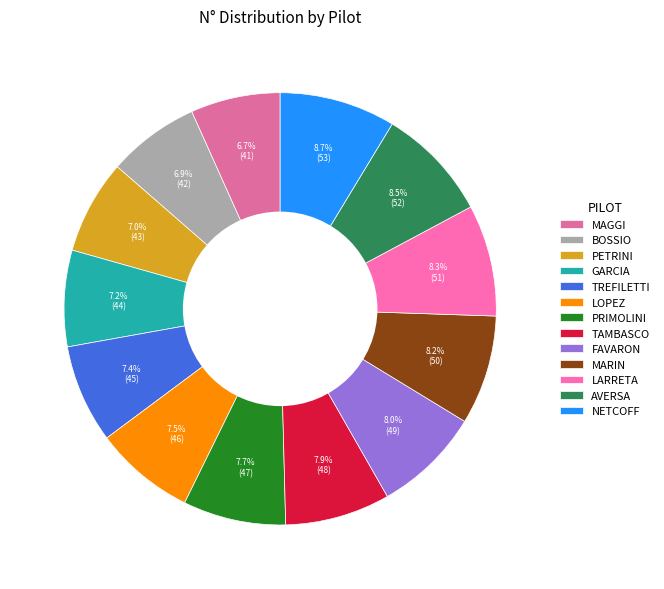

What is the largest slice in the pie chart?

NETCOFF